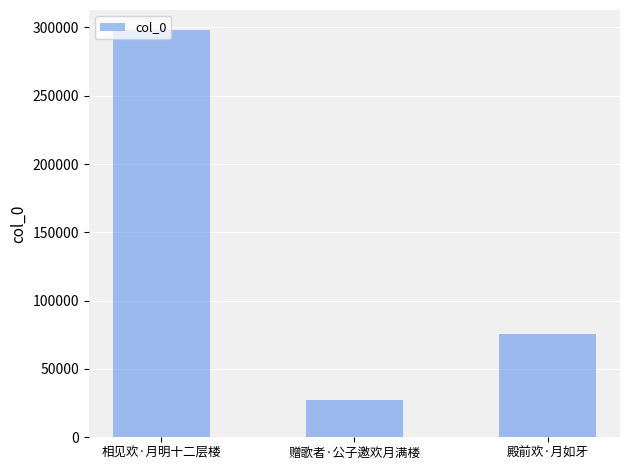

What is the change in value from 赠歌者·公子邀欢月满楼 to 殿前欢·月如牙?

+48295